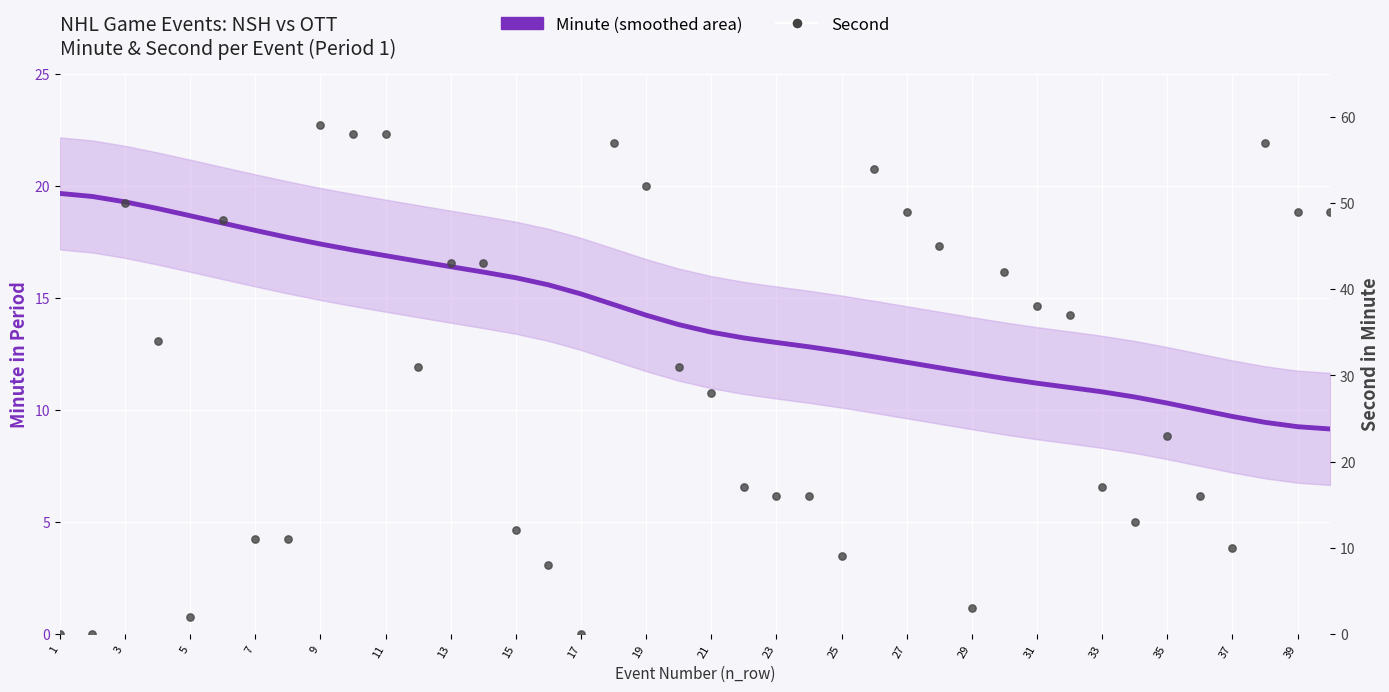

Which series has the largest total across all categories?

Second